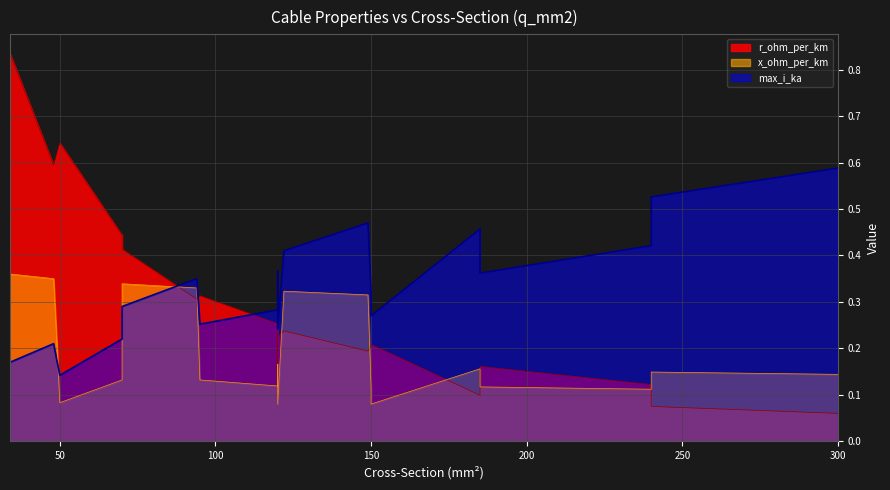

What is the total value across all series at 34?

1.4